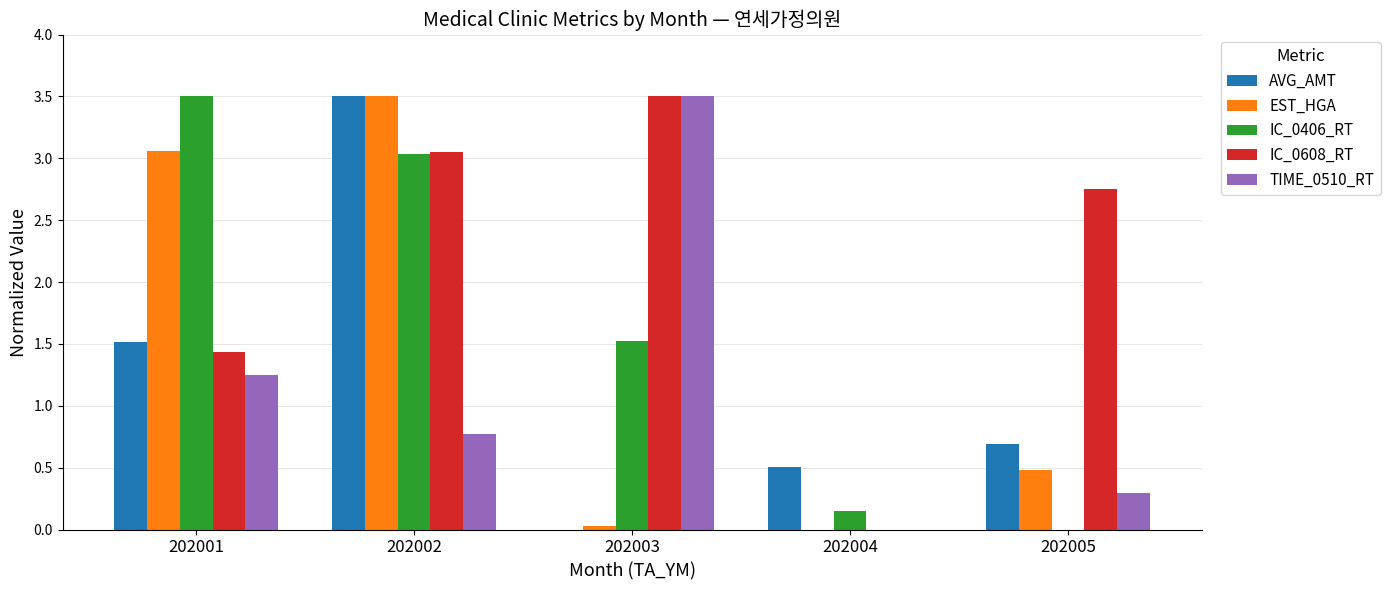

What is the spread (max minus min) of values at 202001?

2.3